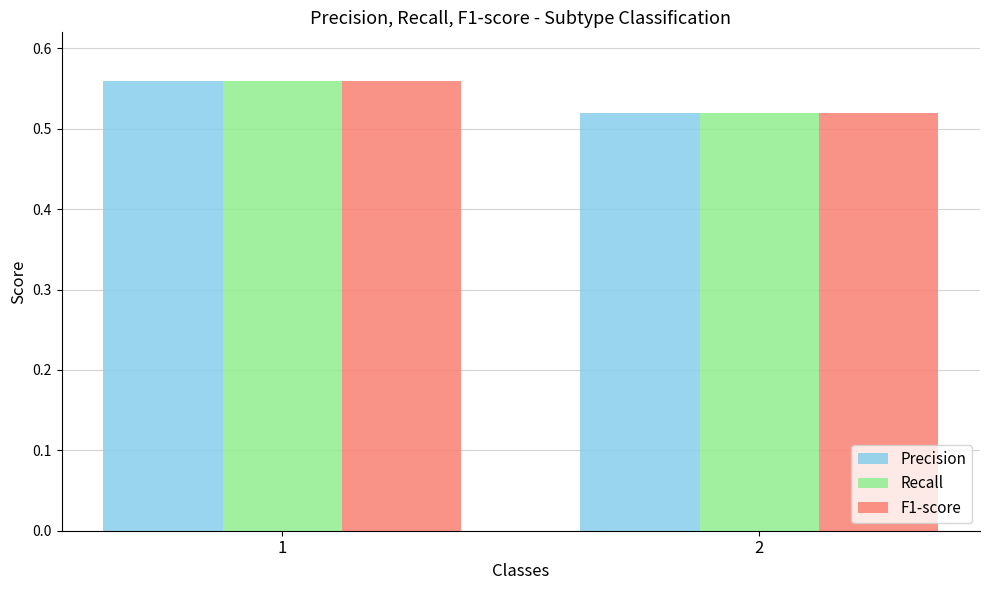

How many categories are shown in the chart?

2